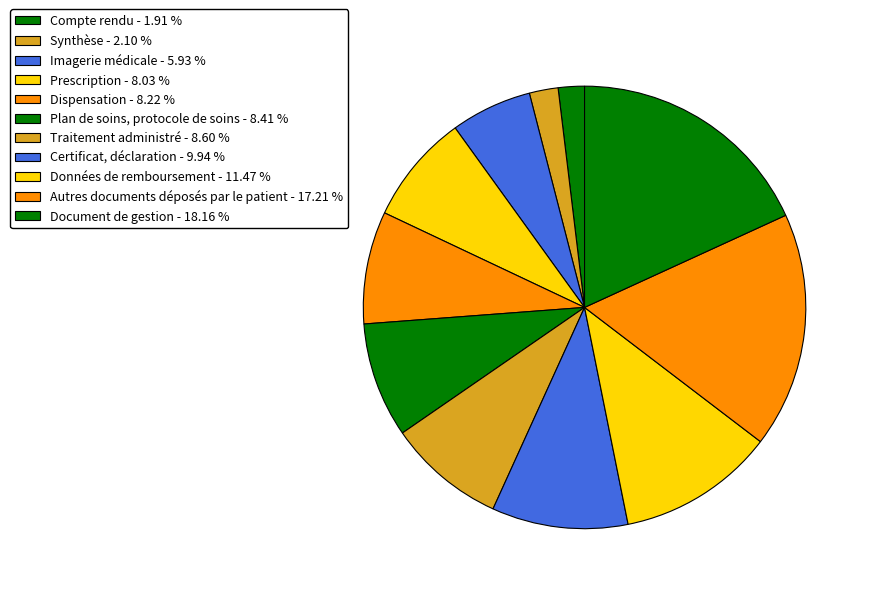

Is there any slice that represents more than half of the pie?

No